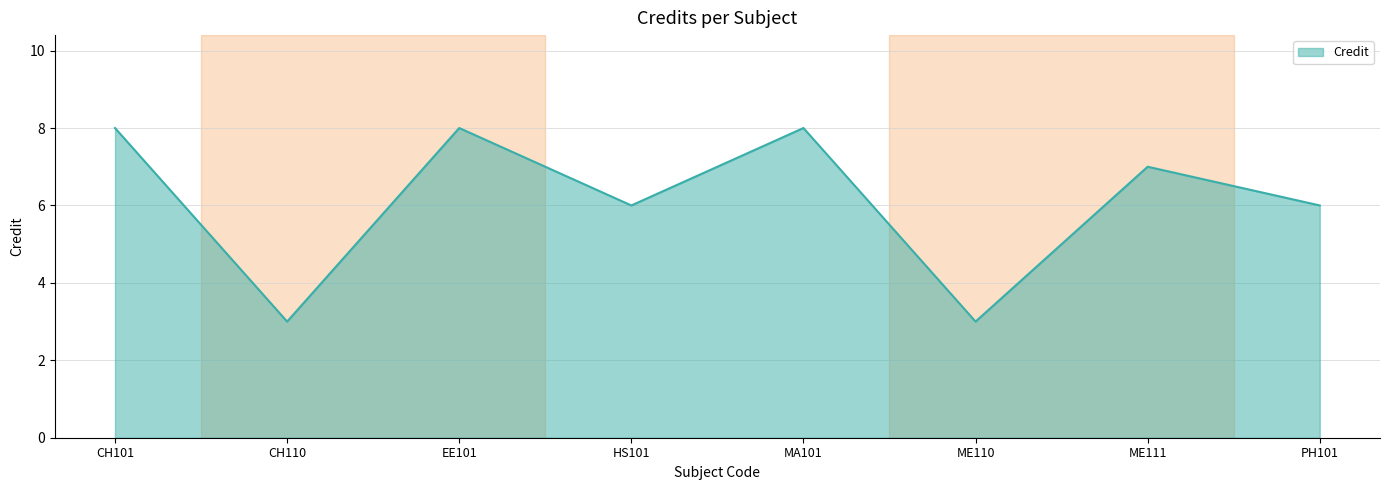

Count the number of categories in the chart.

8